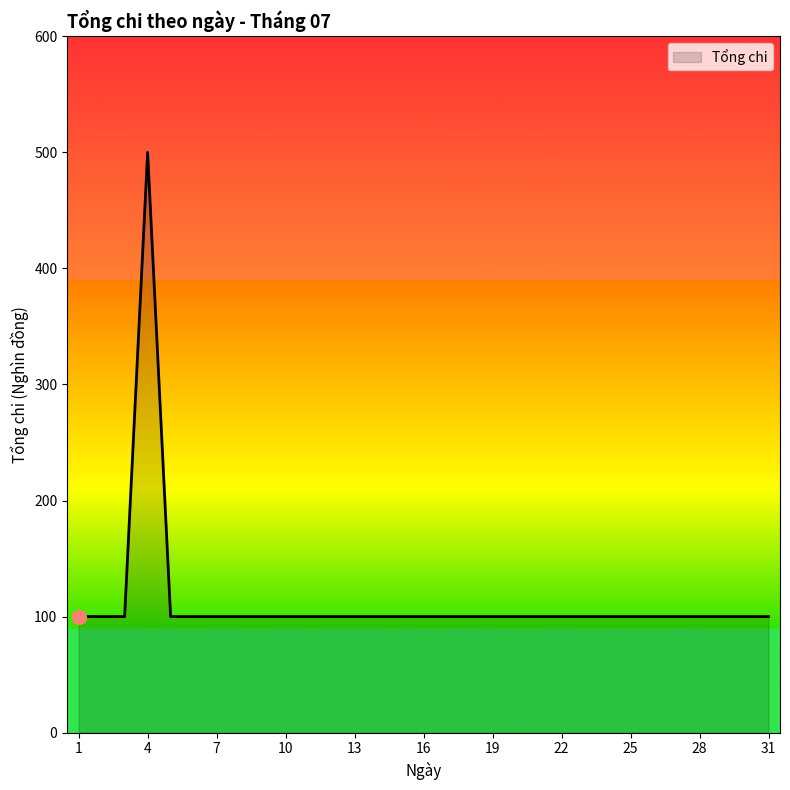

What is the smallest value displayed?

100